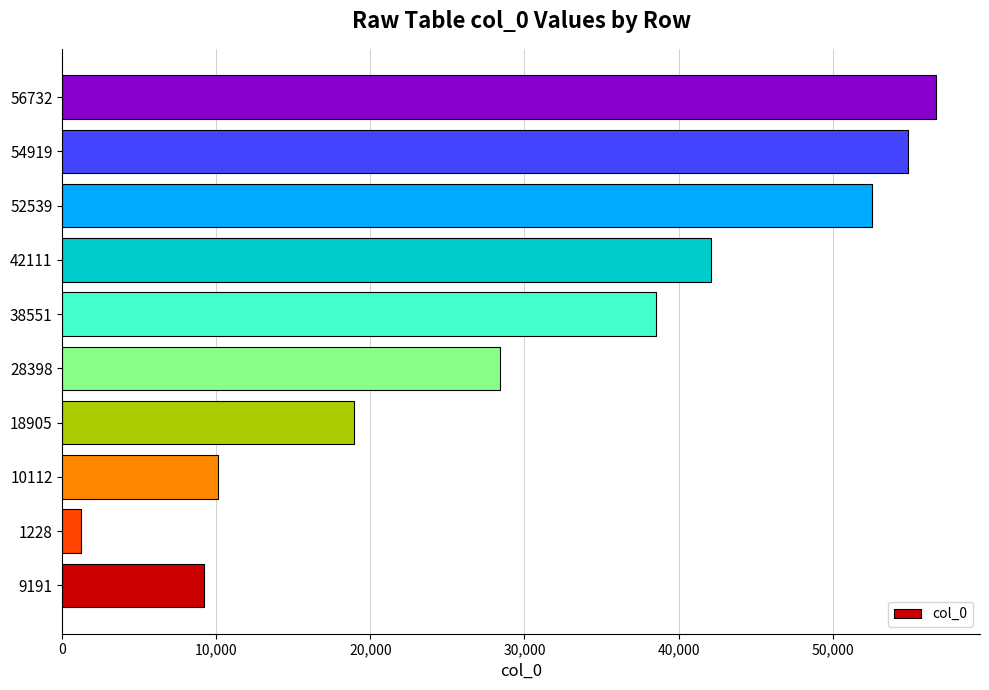

Rank the categories by value from lowest to highest.

1228, 9191, 10112, 18905, 28398, 38551, 42111, 52539, 54919, 56732